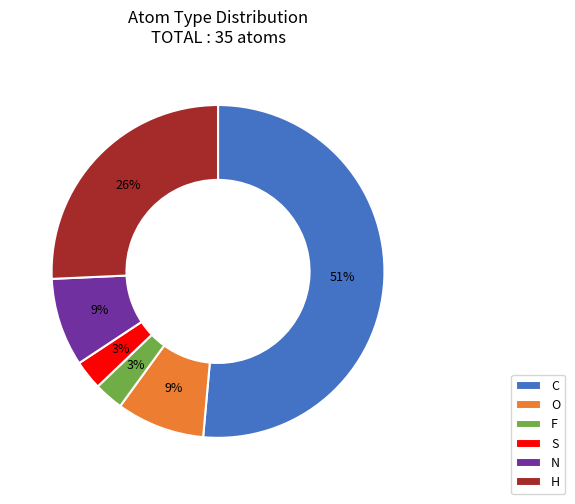

To the nearest percent, what percentage of the pie is N?

9%